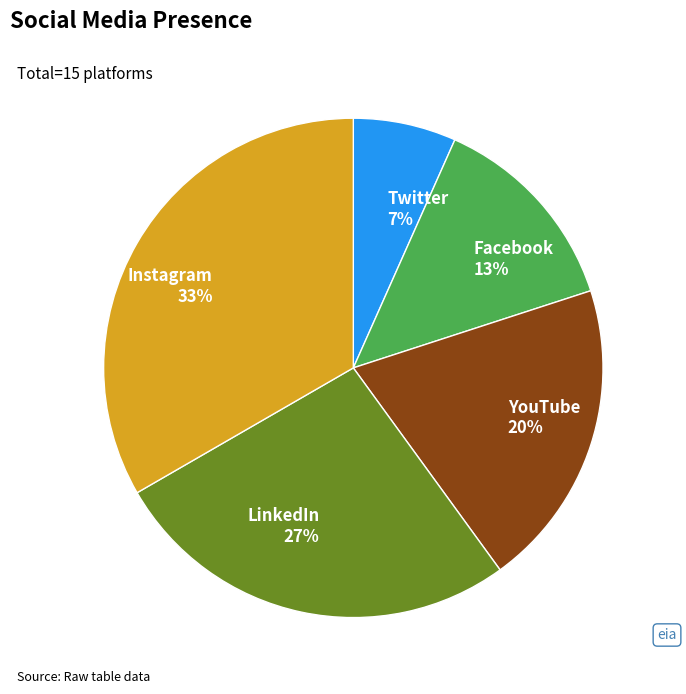

How many segments does this pie chart have?

5